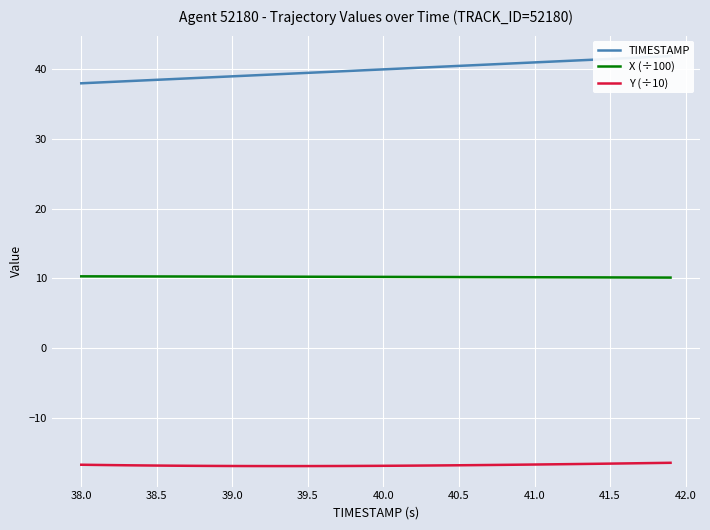

How many lines are shown in the chart?

3